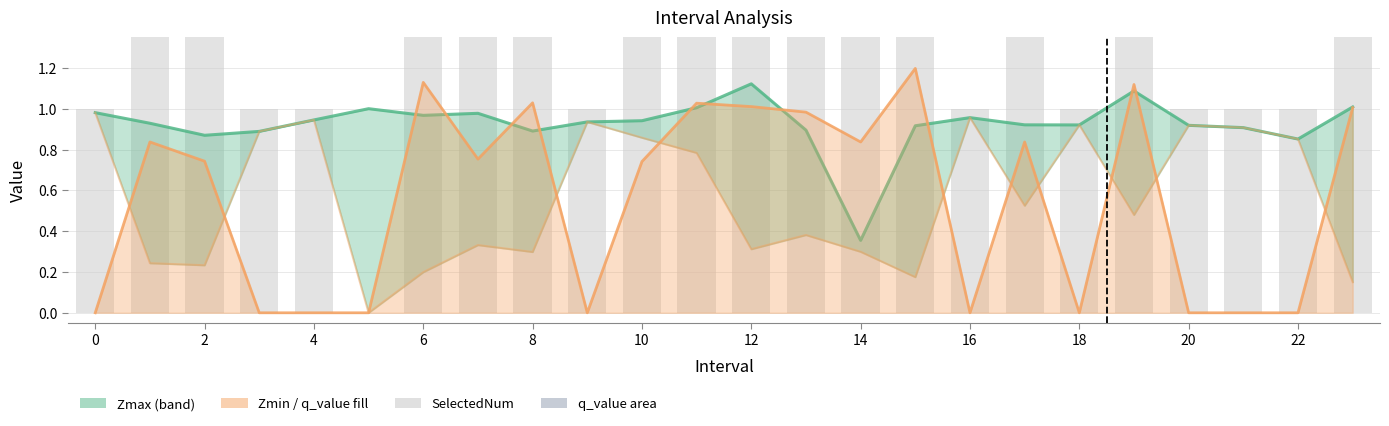

What is the change in value from 14 to 13?

+1